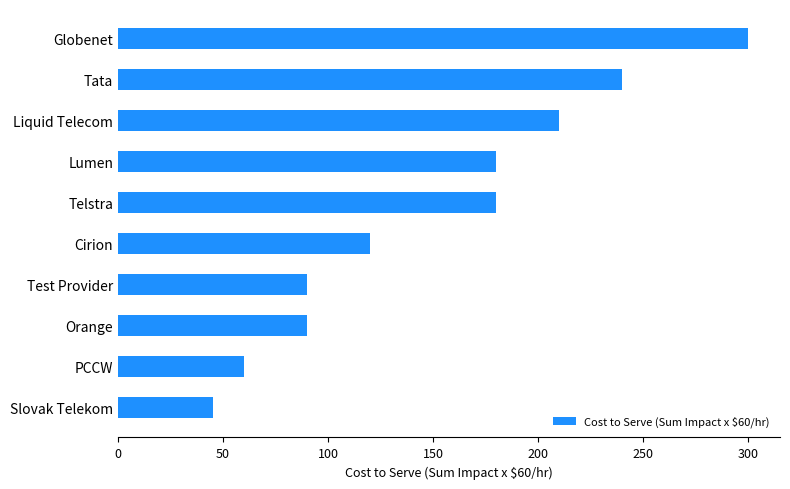

The value at PCCW is 60. True or false?

True